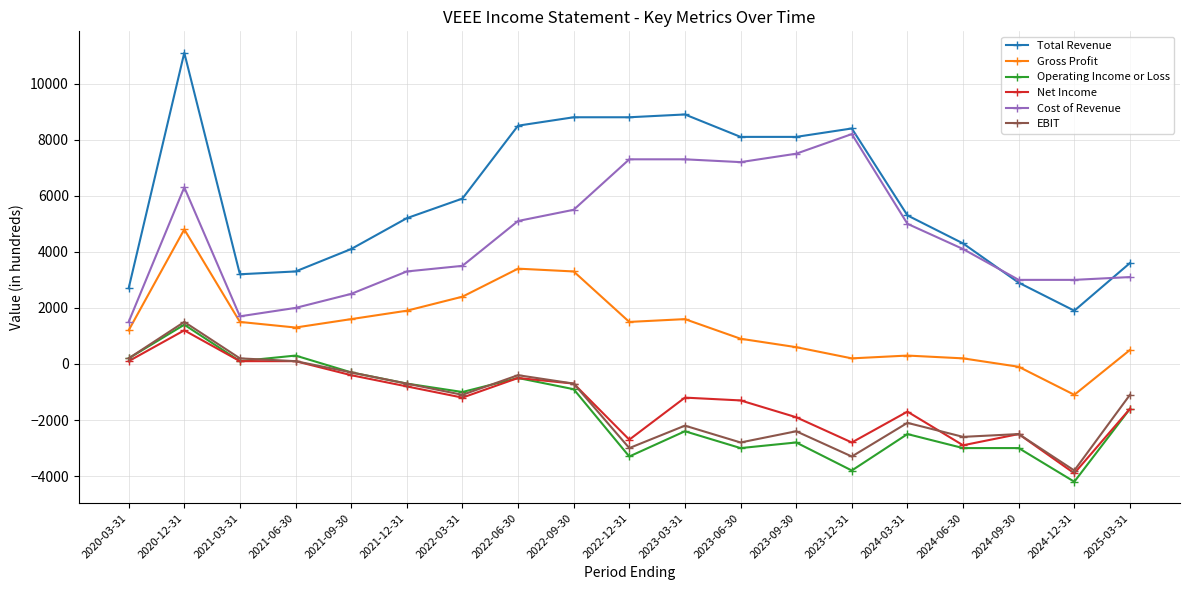

Reading left to right, what are all the values shown in this chart?

Total Revenue: 2700	11100	3200	3300	4100	5200	5900	8500	8800	8800	8900	8100	8100	8400	5300	4300	2900	1900	3600
Gross Profit: 1200	4800	1500	1300	1600	1900	2400	3400	3300	1500	1600	900	600	200	300	200	-100	-1100	500
Operating Income or Loss: 200	1400	100	300	-300	-700	-1000	-500	-900	-3300	-2400	-3000	-2800	-3800	-2500	-3000	-3000	-4200	-1600
Net Income: 100	1200	100	100	-400	-800	-1200	-500	-700	-2700	-1200	-1300	-1900	-2800	-1700	-2900	-2500	-3900	-1600
Cost of Revenue: 1500	6300	1700	2000	2500	3300	3500	5100	5500	7300	7300	7200	7500	8200	5000	4100	3000	3000	3100
EBIT: 200	1500	200	100	-300	-700	-1100	-400	-700	-3000	-2200	-2800	-2400	-3300	-2100	-2600	-2500	-3800	-1100